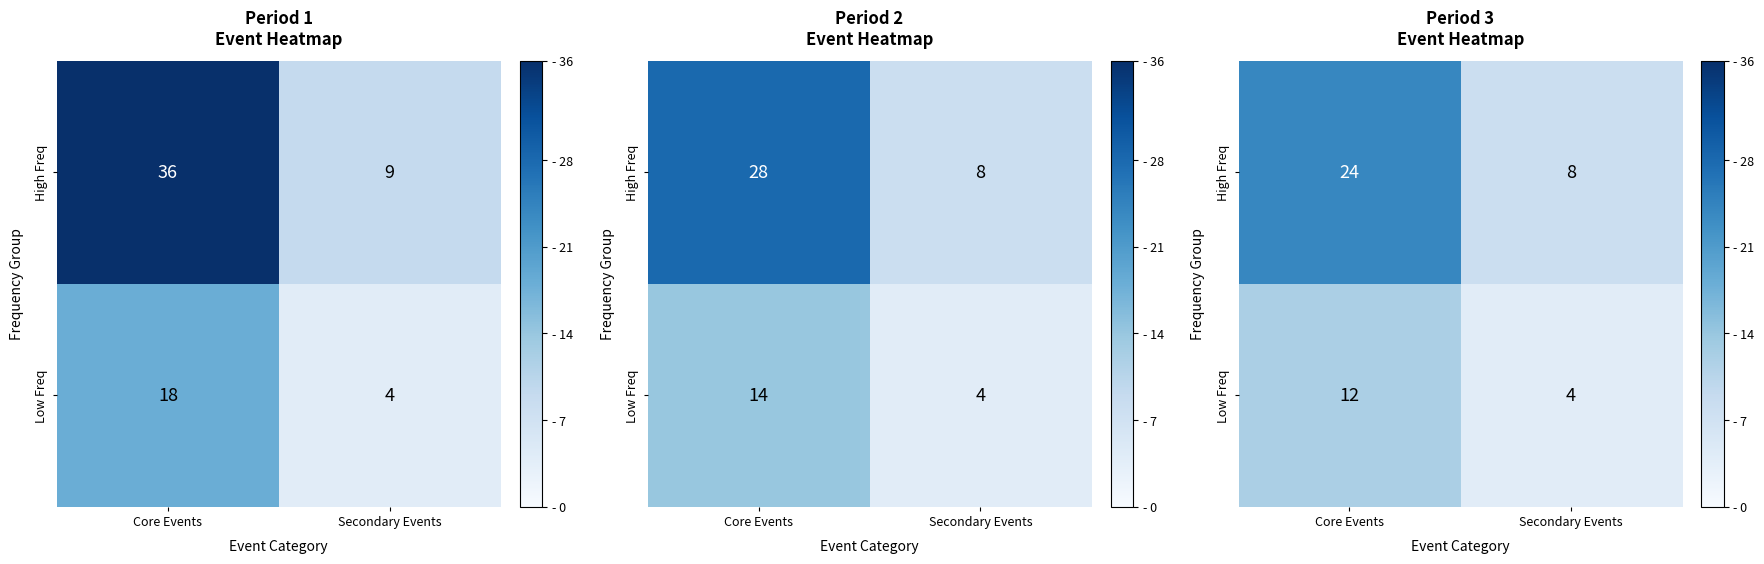

How many values in the High Freq series are below 24?

1